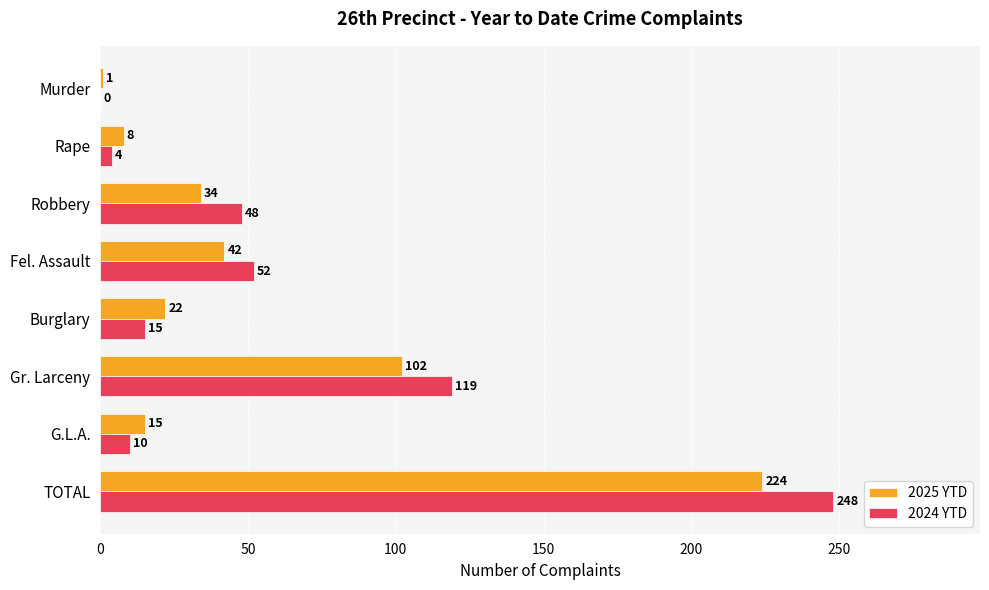

At which category does the chart reach its peak across all series?

TOTAL